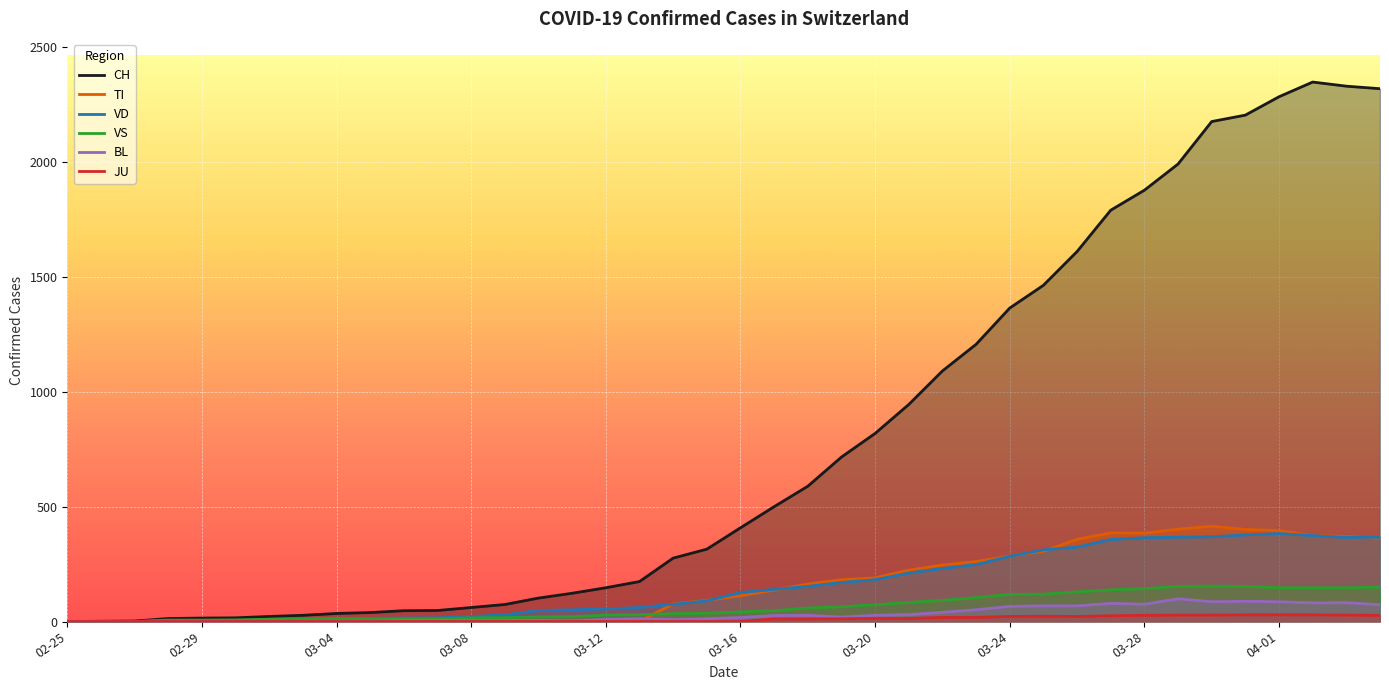

Which series has the largest range (max minus min)?

CH